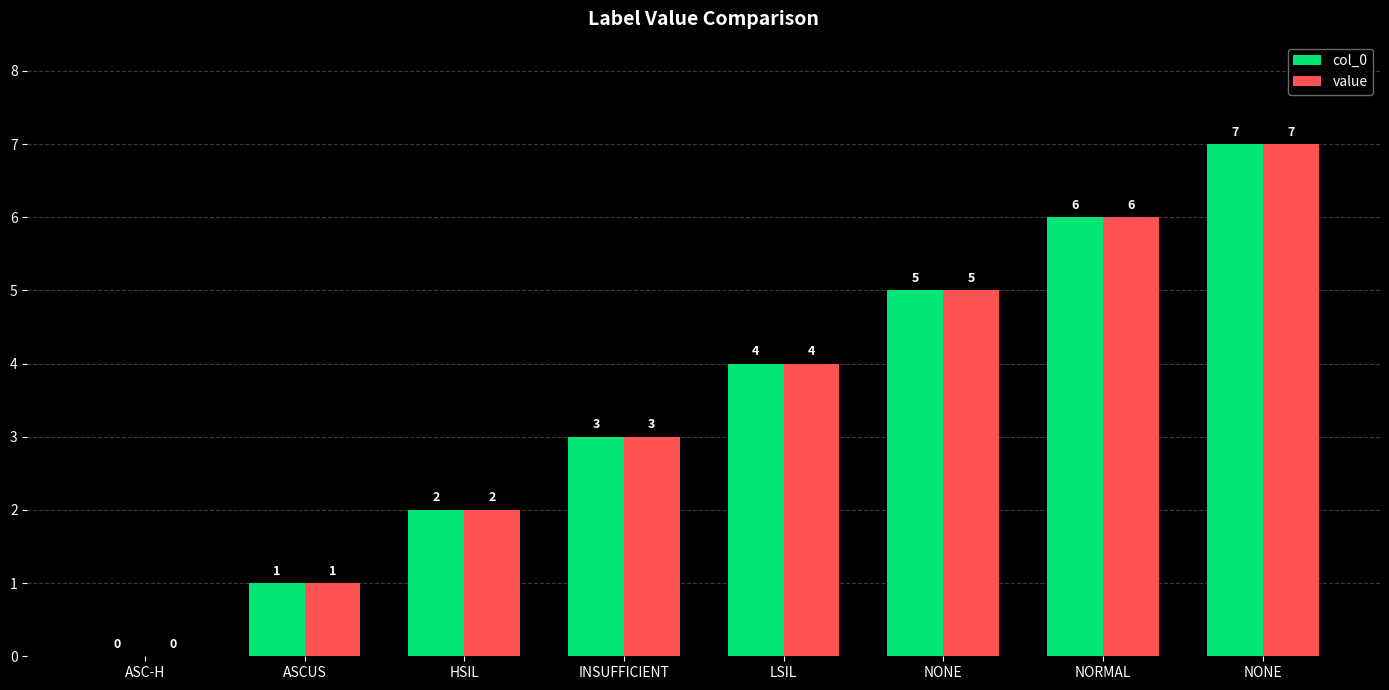

Which series has the largest total across all categories?

col_0